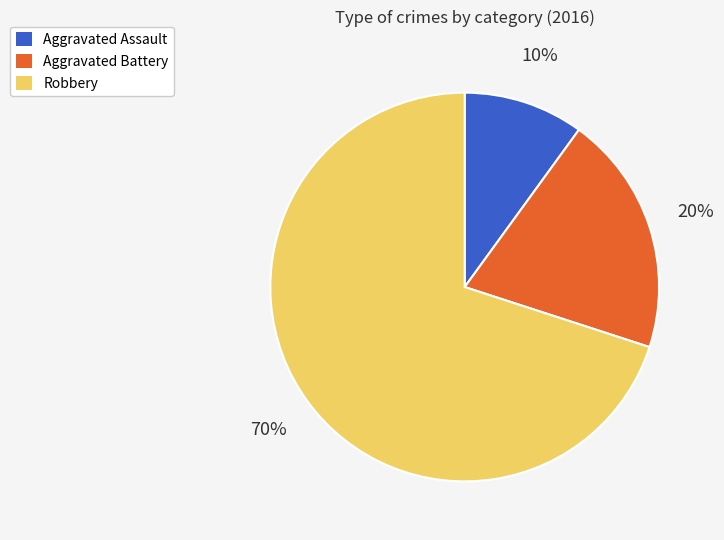

To the nearest percent, what is the combined percentage of Aggravated Assault and Aggravated Battery?

30%